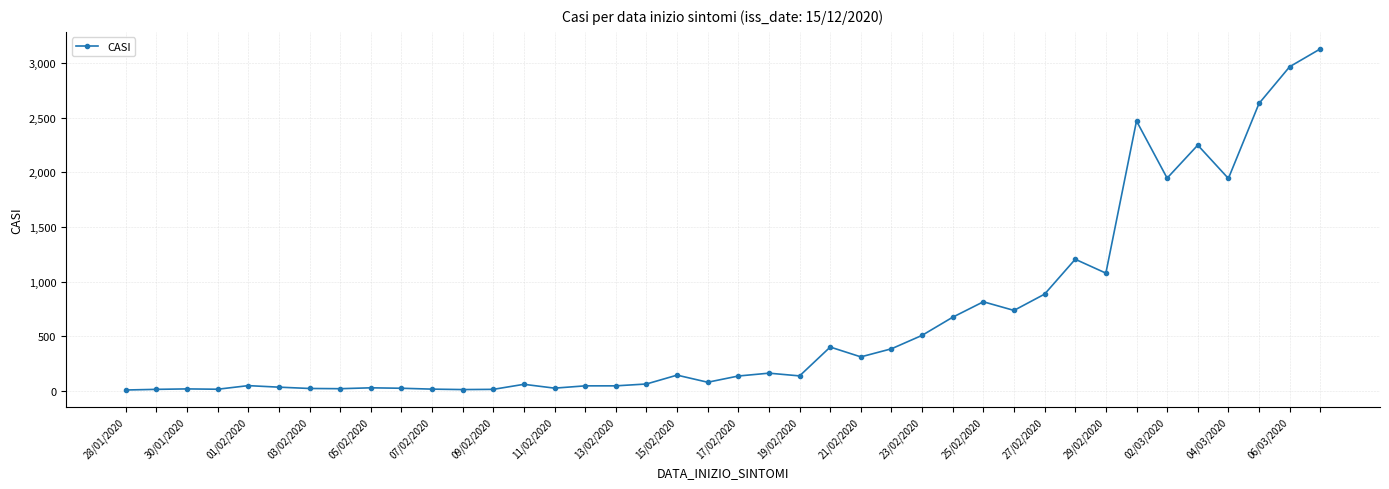

What is the sum of all values?

25575